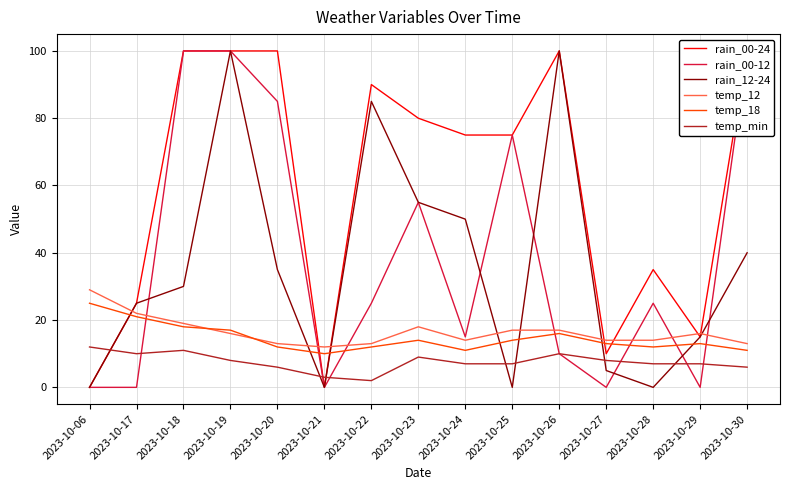

Which series has the widest spread of values?

rain_00-24